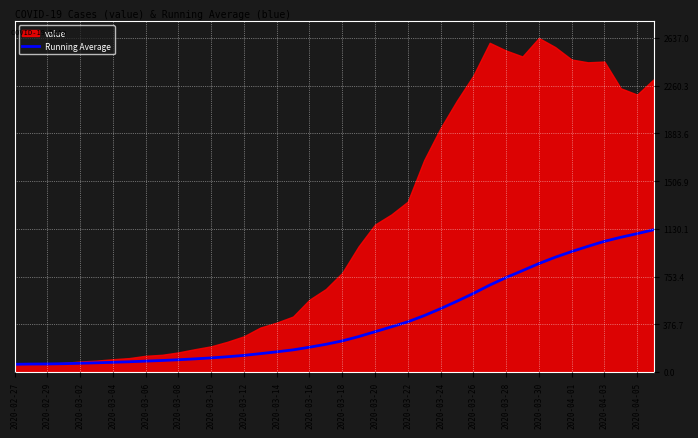

True or false: the data has more than 2 interior local peaks.

False